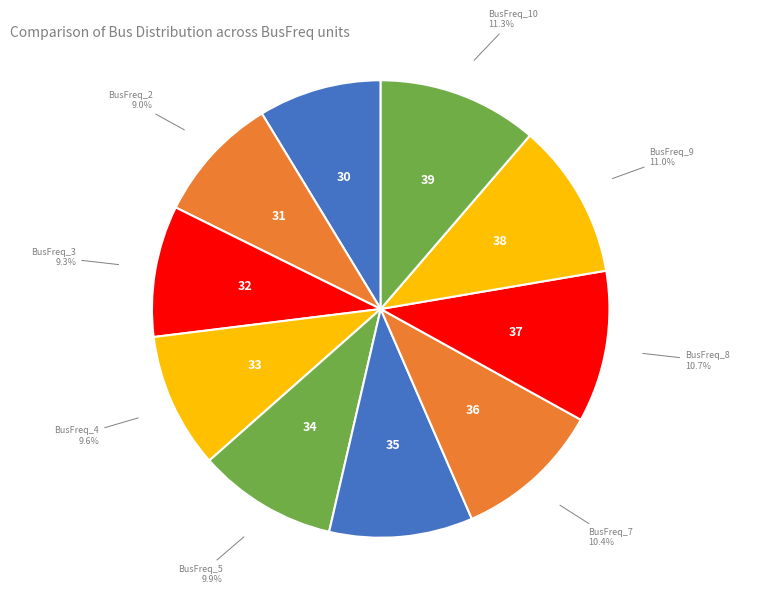

Which category has the smallest portion of the pie?

BusFreq_1